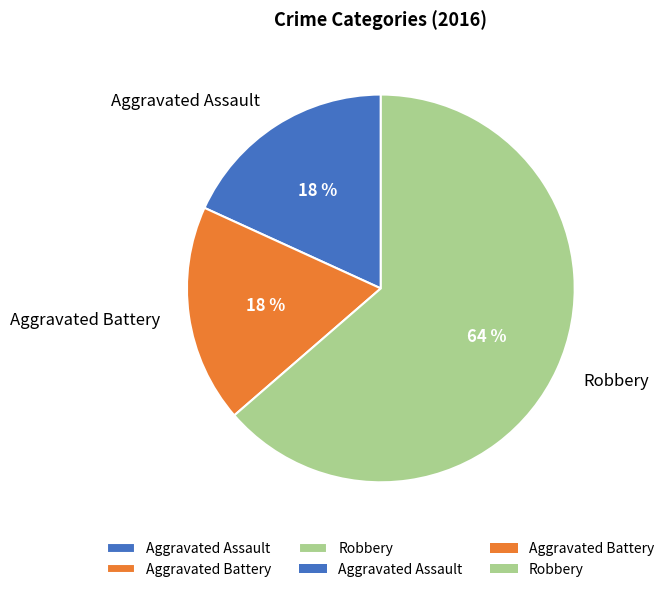

Do Aggravated Battery and Aggravated Assault together represent more than half of the pie?

No